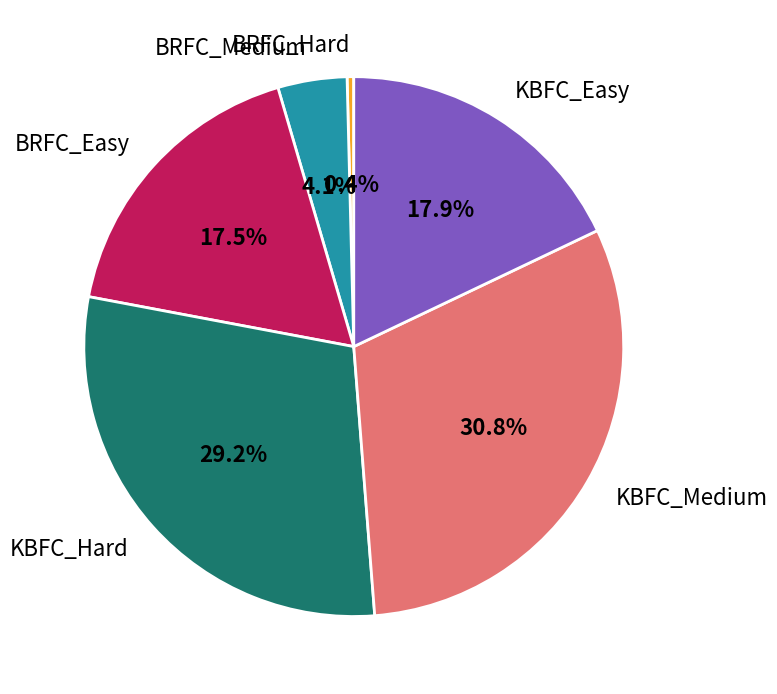

Does any single category account for the majority?

No